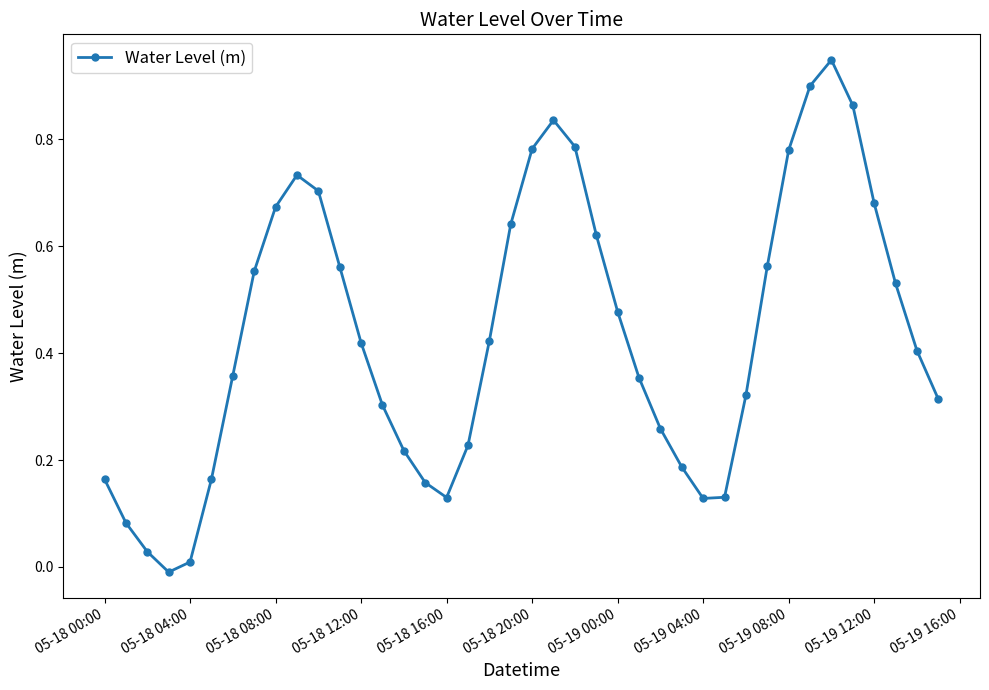

True or false: the data has more than 0 interior local peaks.

True